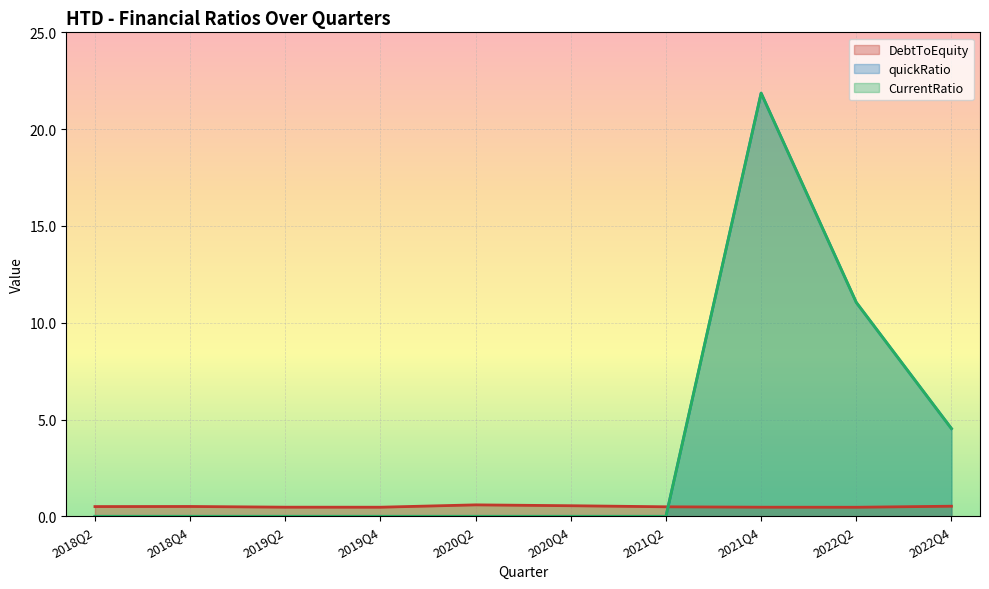

What is the average value of the CurrentRatio series?

3.7